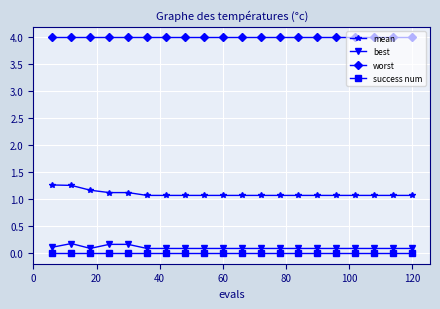

True or false: worst and mean cross at least once.

False